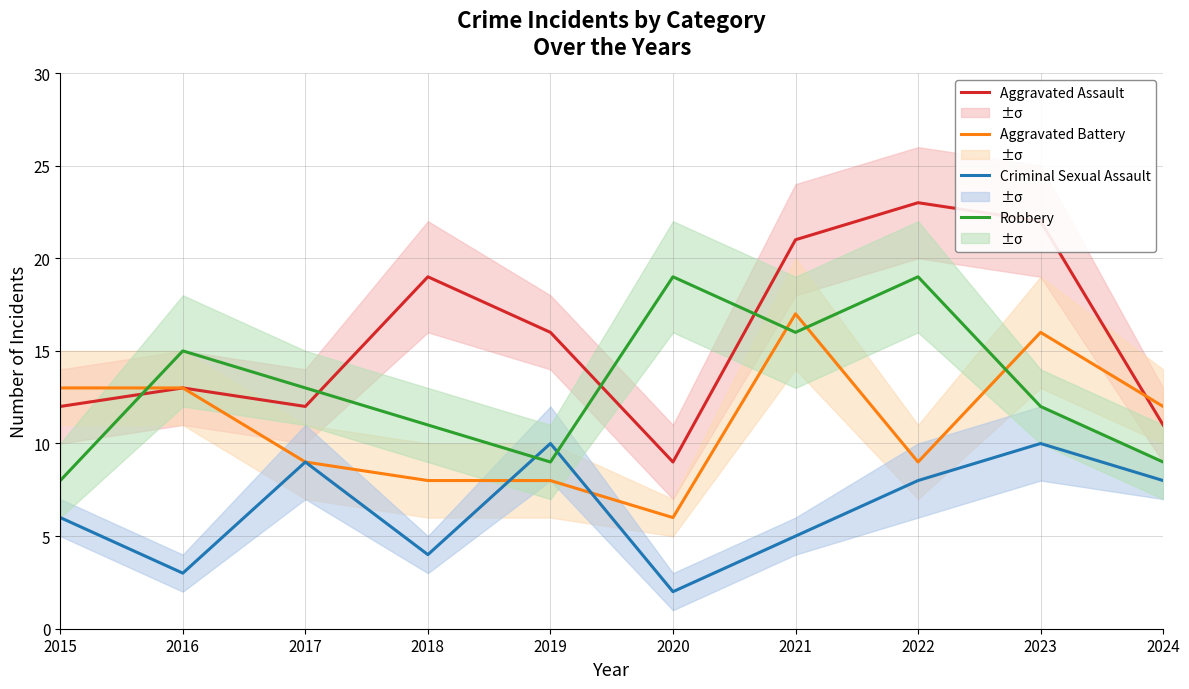

How many times do Aggravated Battery and Robbery cross each other?

4